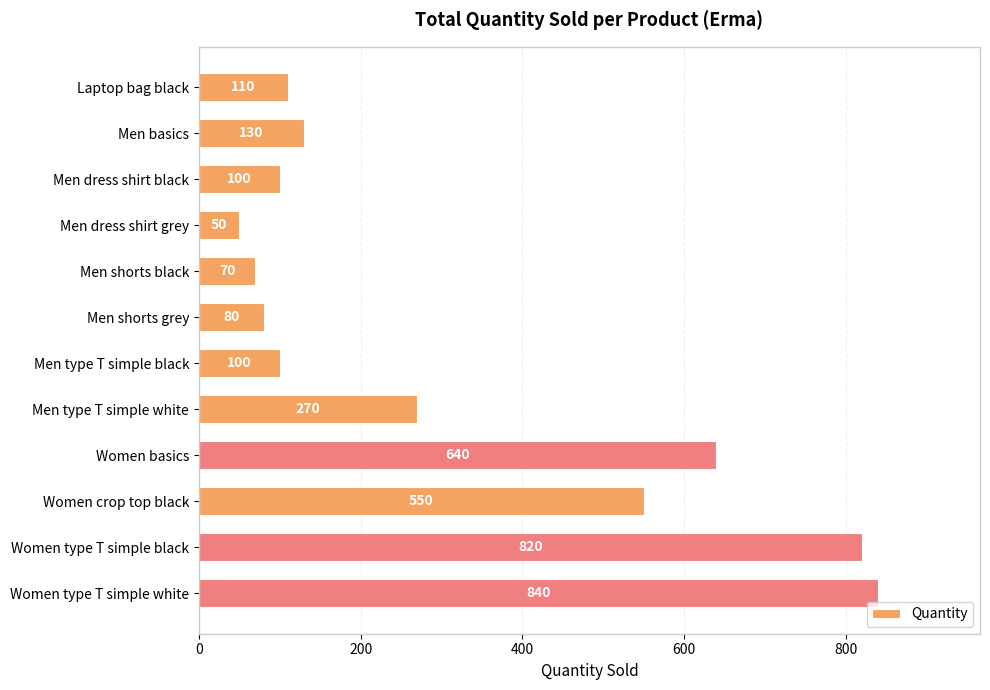

Reading top to bottom, extract all data points from this chart.

Laptop bag black=110	Men basics=130	Men dress shirt black=100	Men dress shirt grey=50	Men shorts black=70	Men shorts grey=80	Men type T simple black=100	Men type T simple white=270	Women basics=640	Women crop top black=550	Women type T simple black=820	Women type T simple white=840